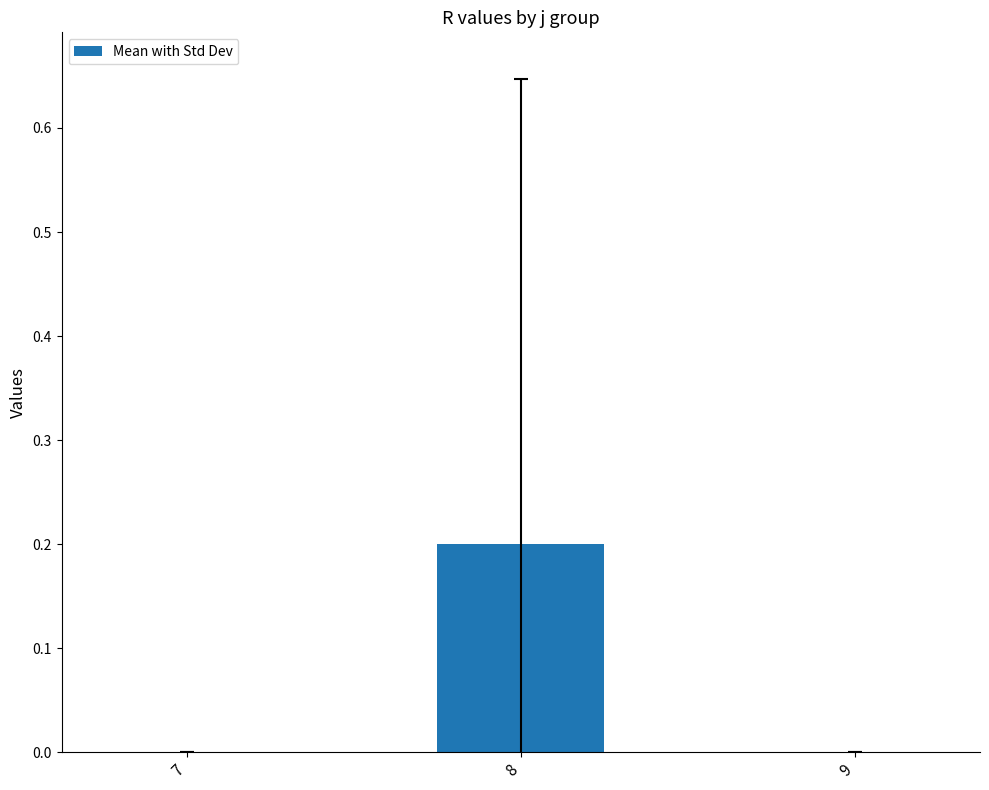

The chart shows a value of -0.1 at 7. True or false?

False